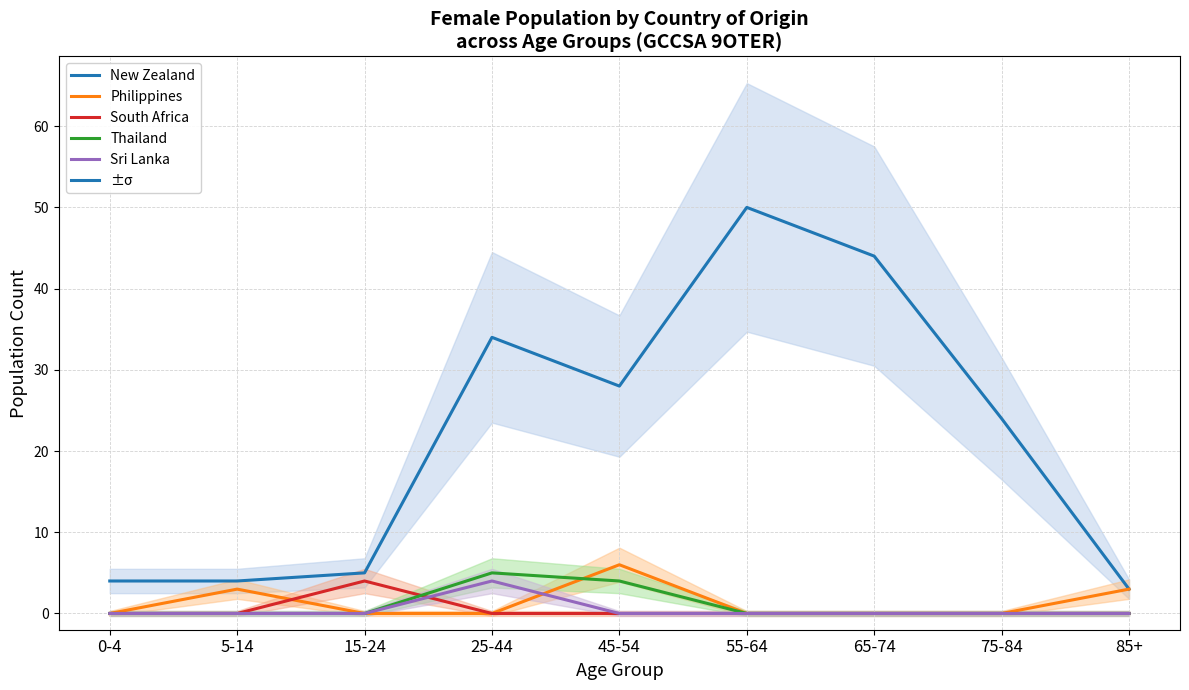

Rank the series by their maximum value, from highest to lowest.

New Zealand, Philippines, Thailand, South Africa, Sri Lanka